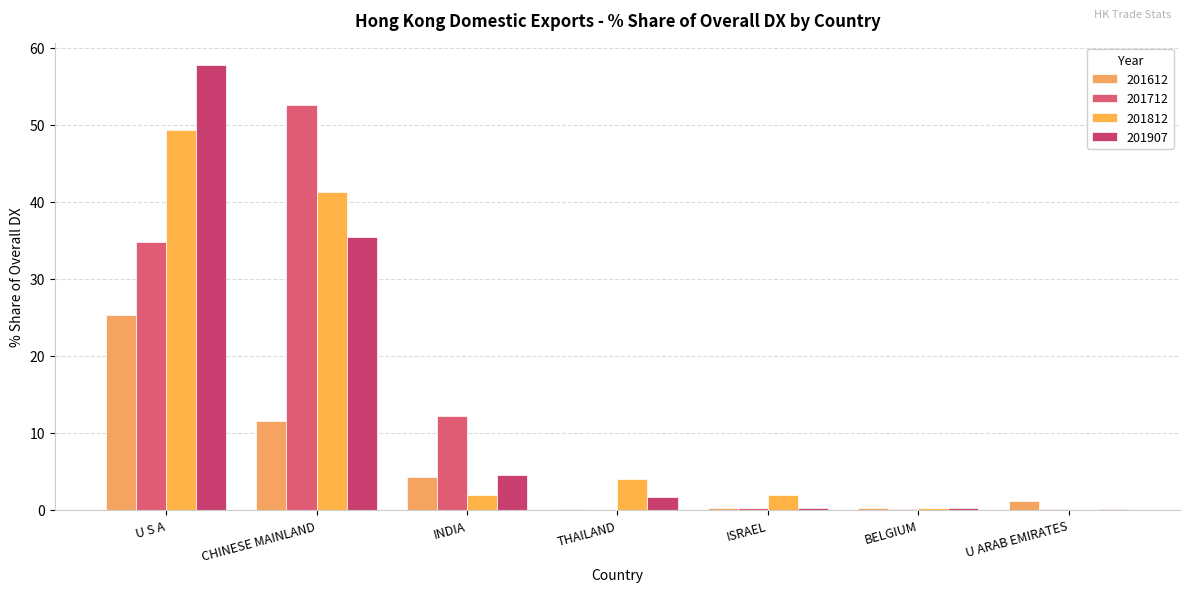

How many groups of bars are there?

7